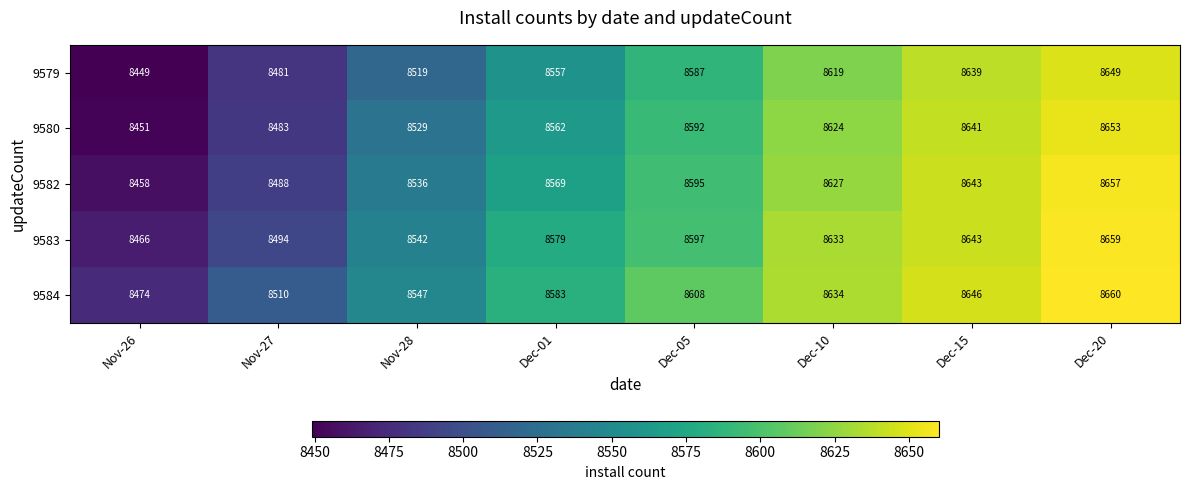

What is the average value of the 9584 series?

8583